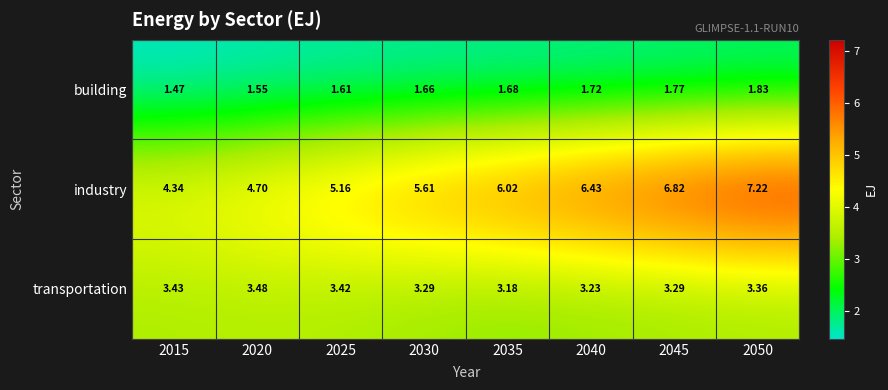

Is the value of industry at 2035 greater than the value of building at 2045?

Yes